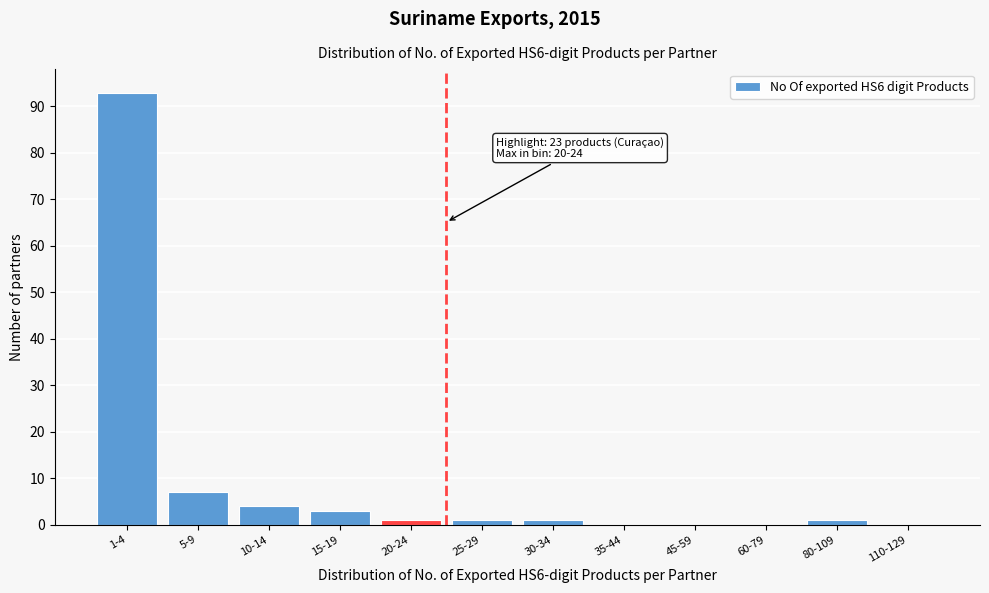

Reading right to left, list all the values displayed in this chart.

110-129=0	80-109=1	60-79=0	45-59=0	35-44=0	30-34=1	25-29=1	20-24=1	15-19=3	10-14=4	5-9=7	1-4=93